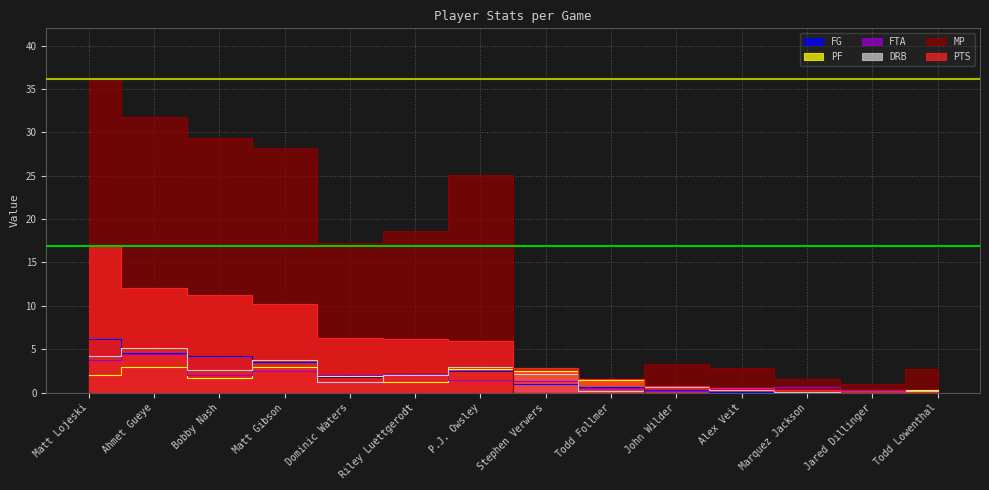

What are all the series names shown in the legend?

PTS, MP, FTA, DRB, PF, FG